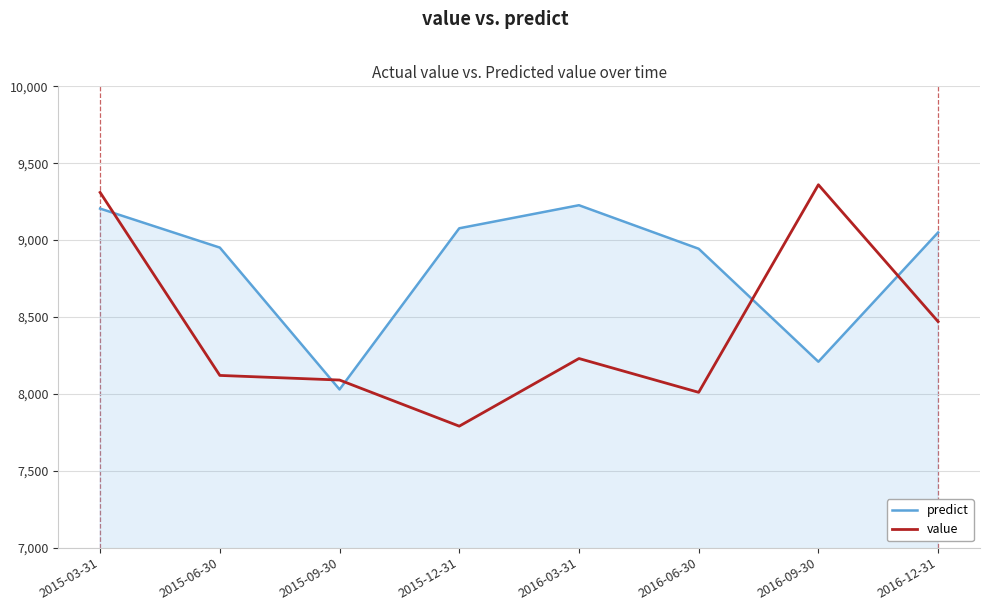

Is it true that value equals 8010.0 at 2016-06-30?

True